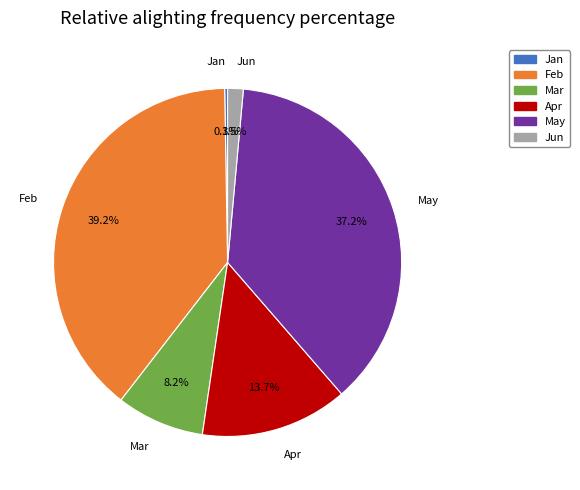

Is there any slice that represents more than half of the pie?

No